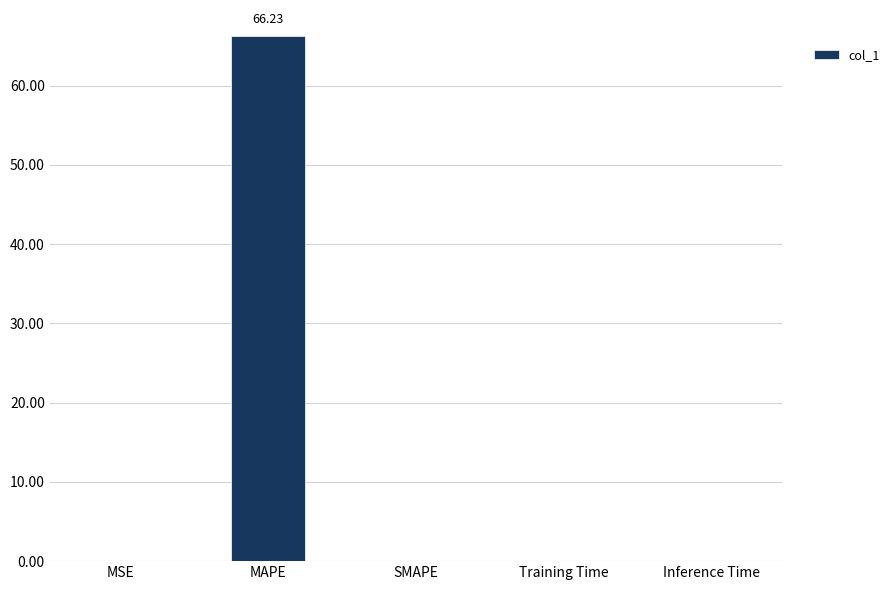

Are the bars horizontal?

No